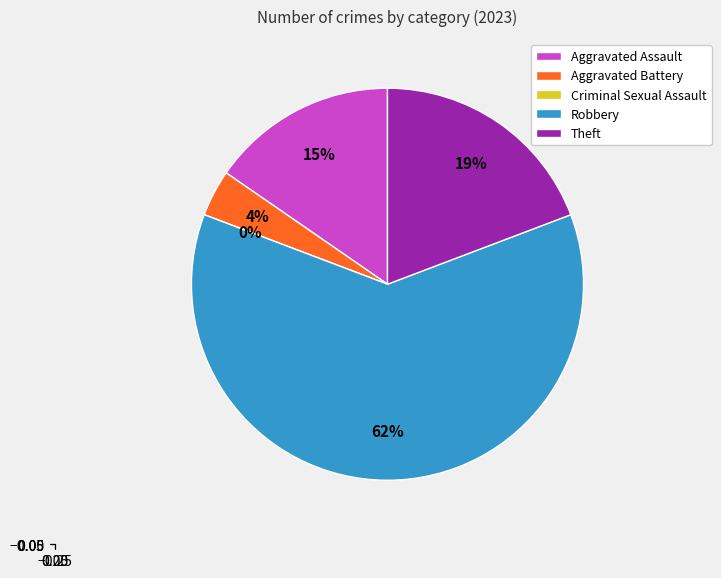

Which slice is the largest?

Robbery